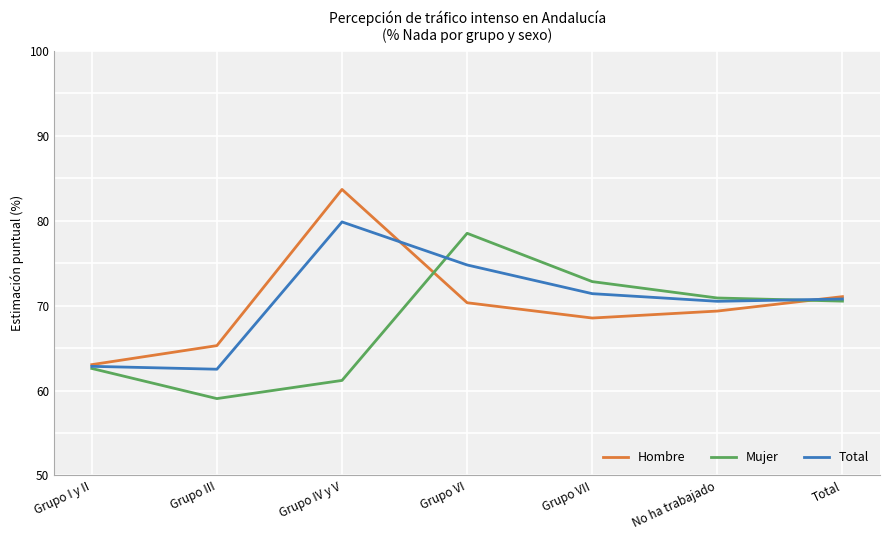

True or false: Mujer has more than 2 interior local peaks.

False